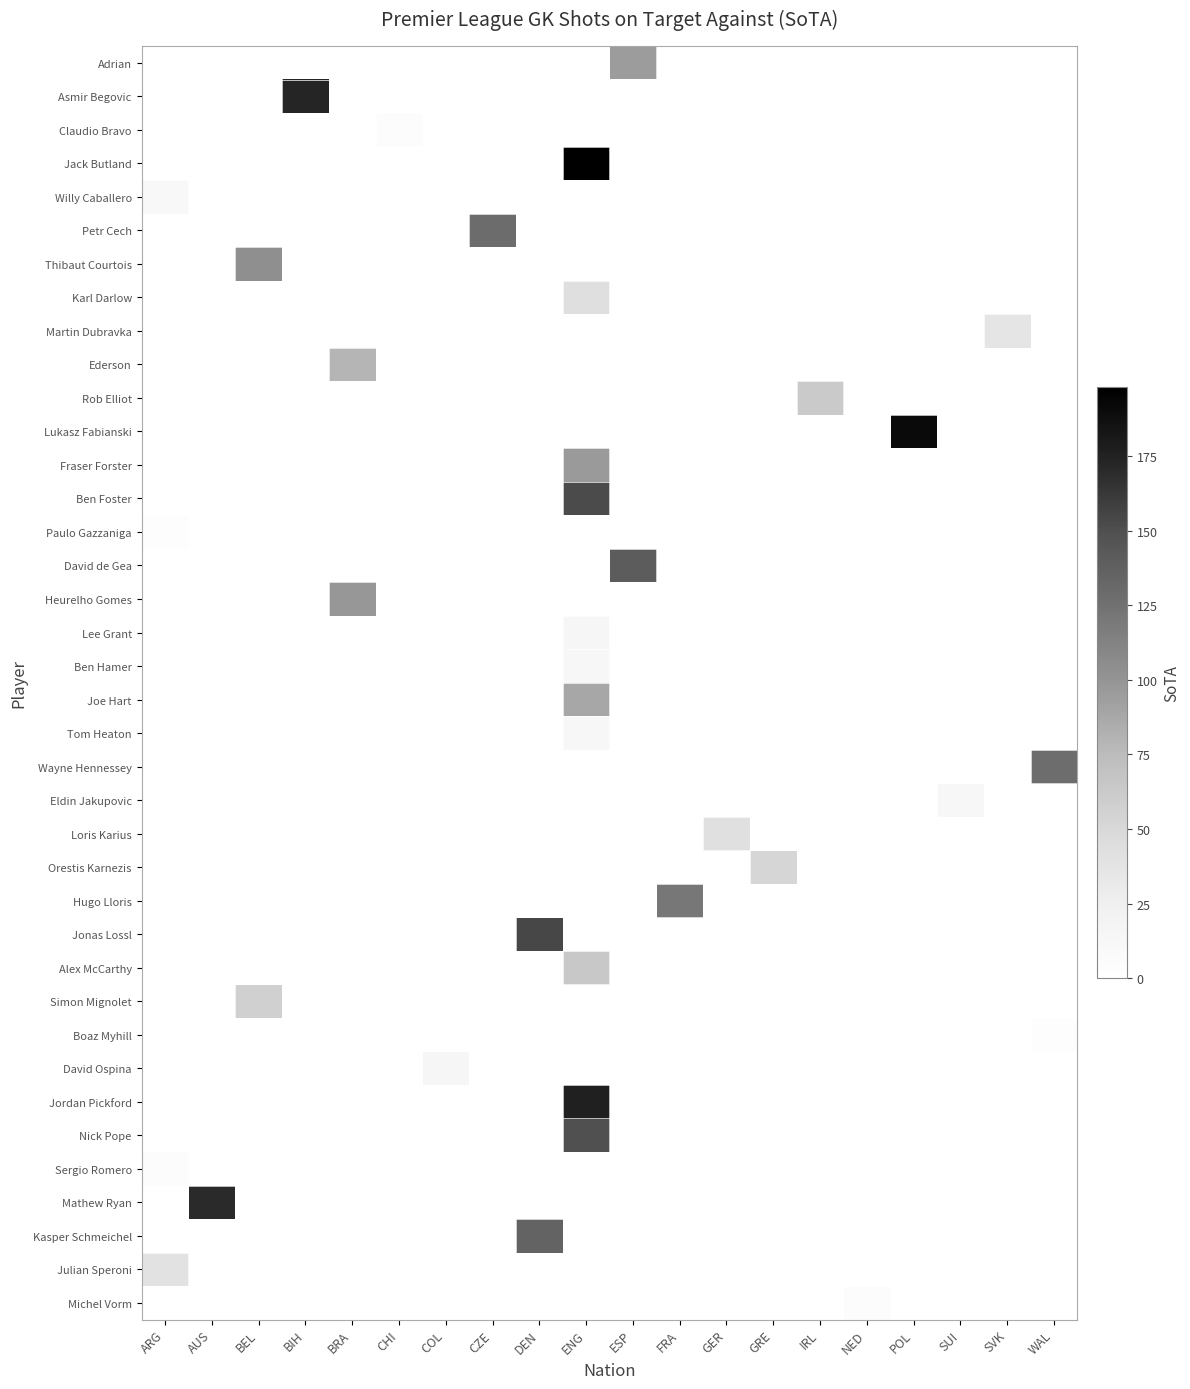

Which series has the largest range (max minus min)?

Willy Caballero